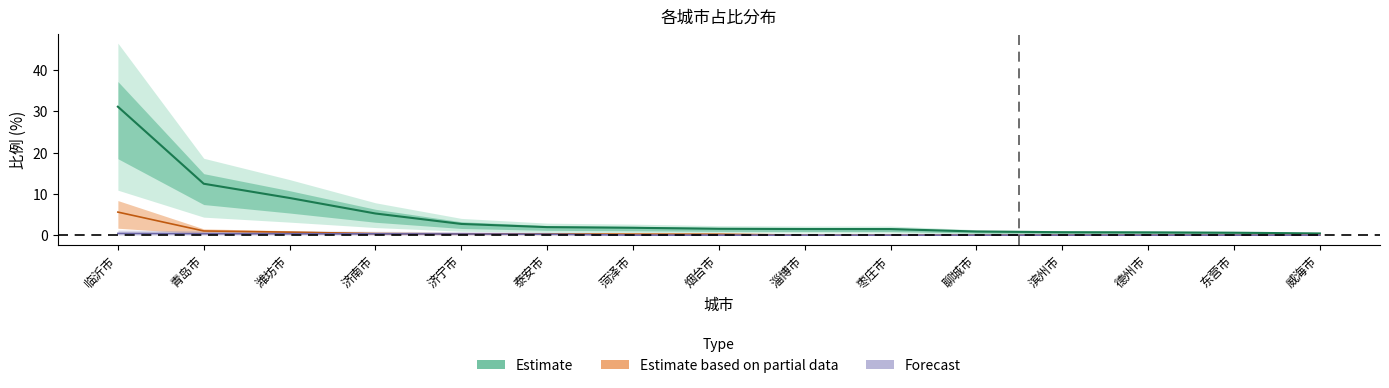

True or false: 江苏省 has more than 0 interior local peaks.

False